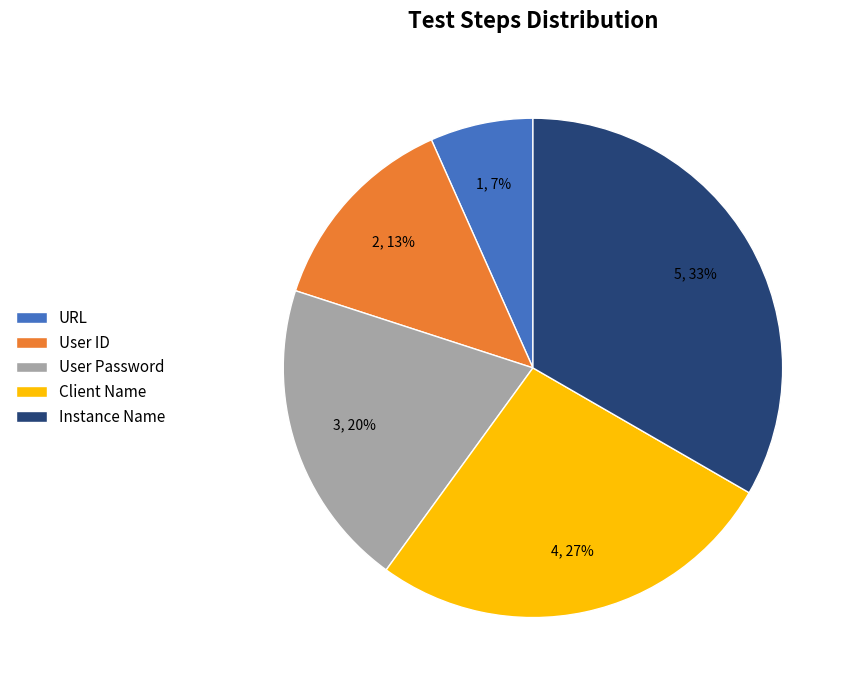

True or false: User Password accounts for 25% of the total.

False